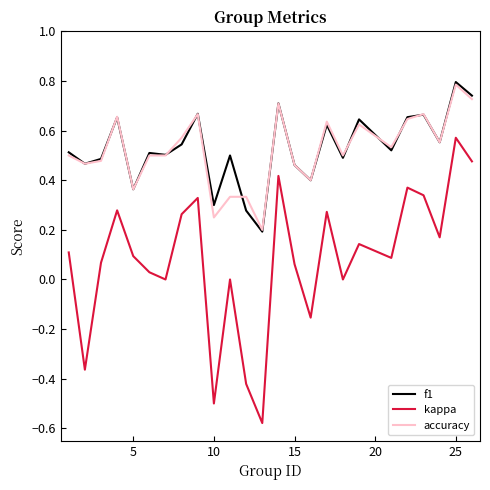

What is the maximum value for accuracy?

0.8